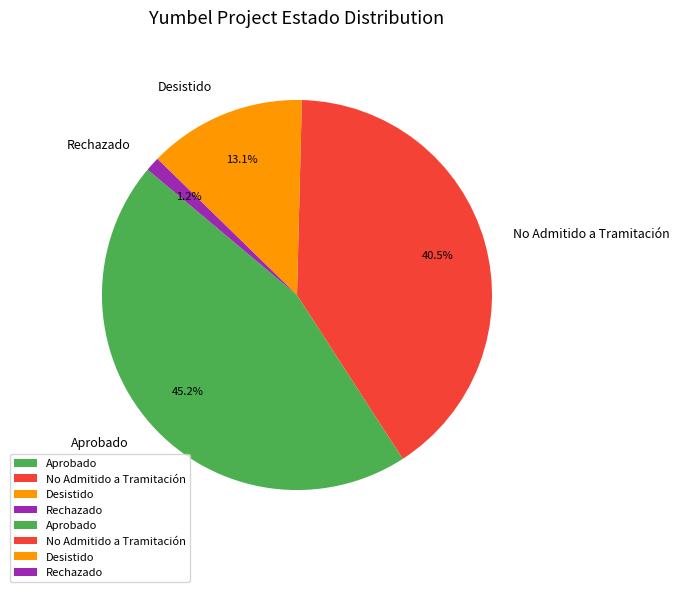

To the nearest percent, what is the difference between the largest and smallest slice percentages?

44%